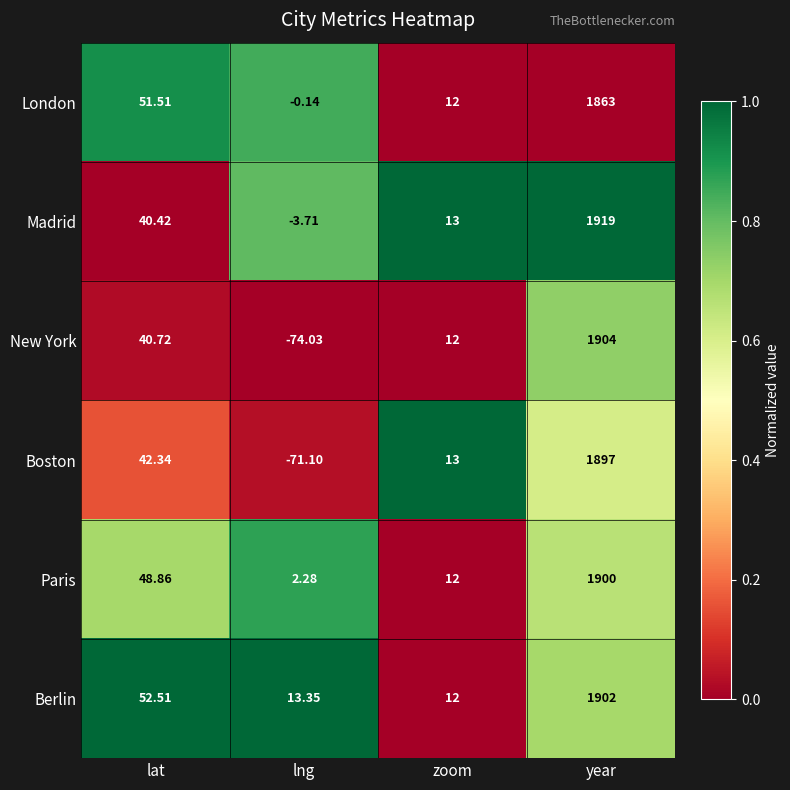

Where is New York nearest to the value 914?

lat